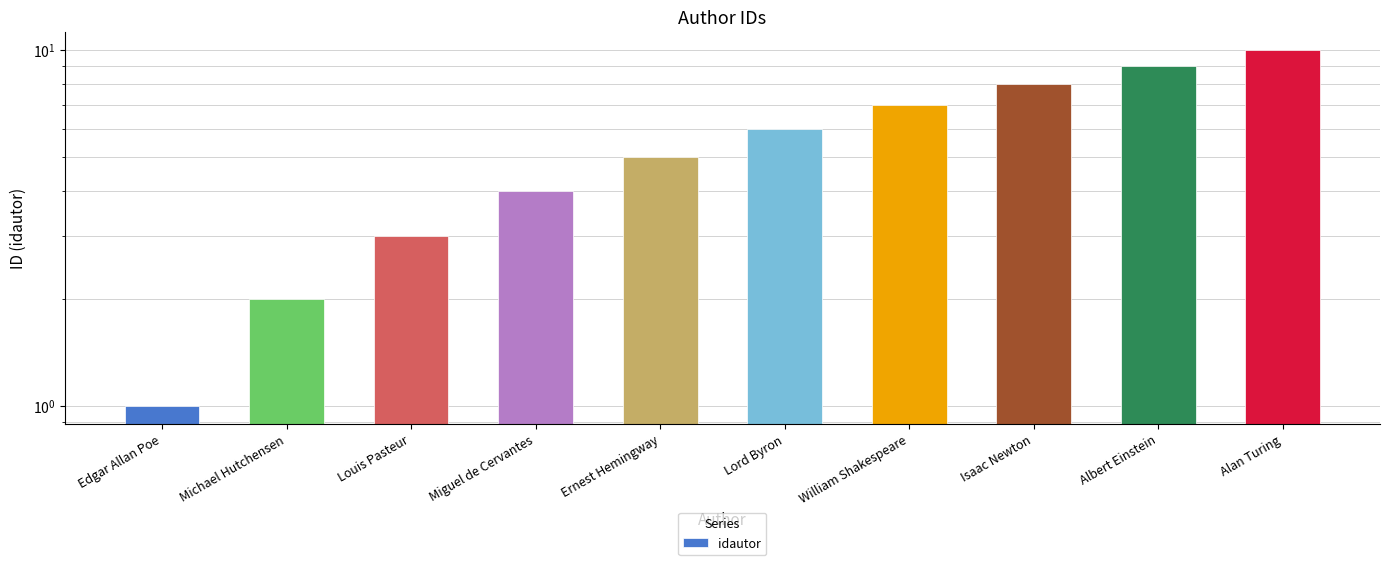

Between Louis Pasteur and Alan Turing, which is larger?

Alan Turing